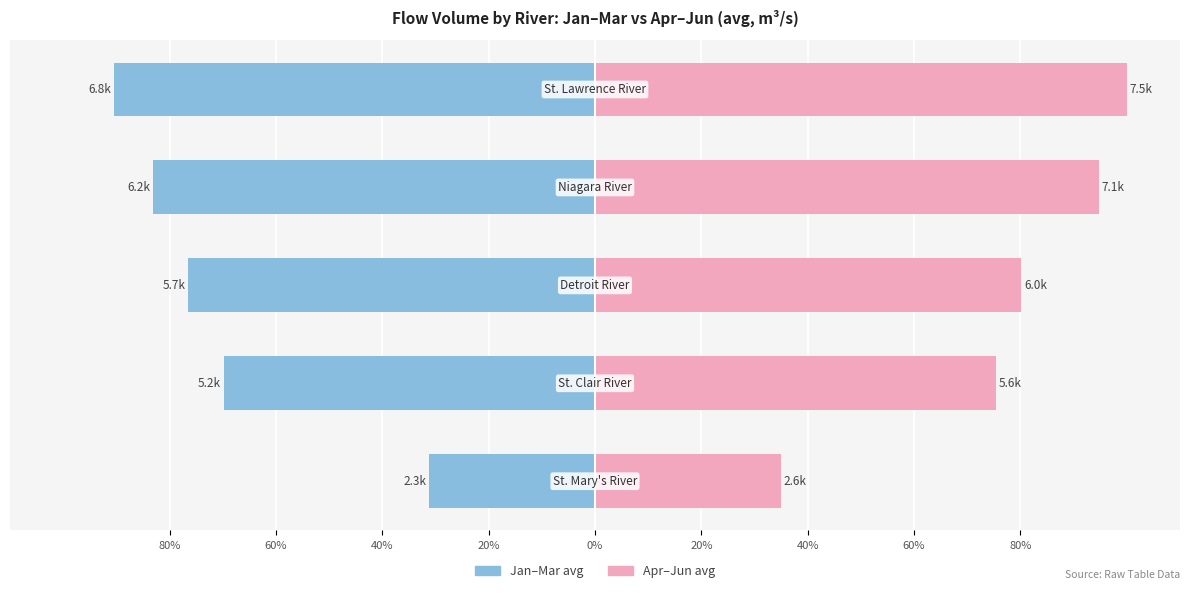

What are all the series names shown in the legend?

Jan–Mar avg, Apr–Jun avg